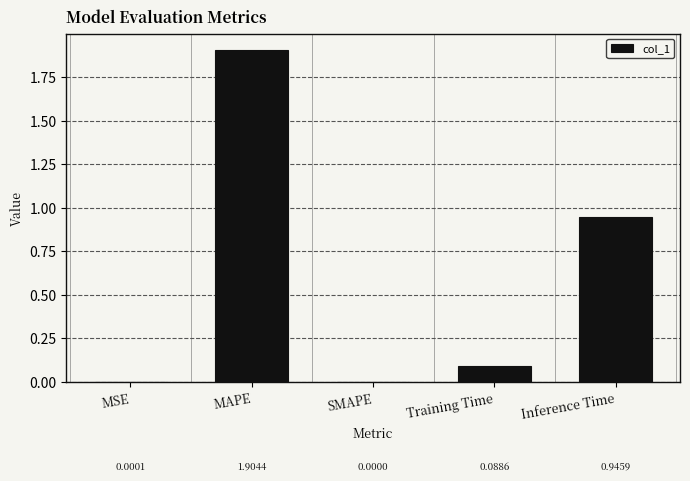

The value at MAPE is 1.9. True or false?

True